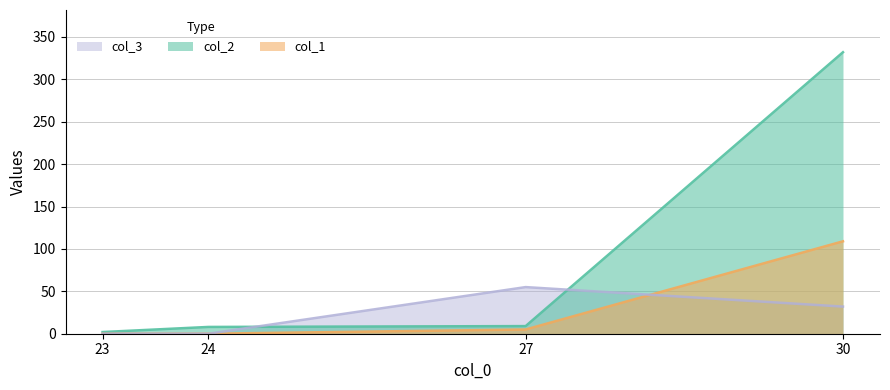

The col_1 series shows 42 at 23. True or false?

False